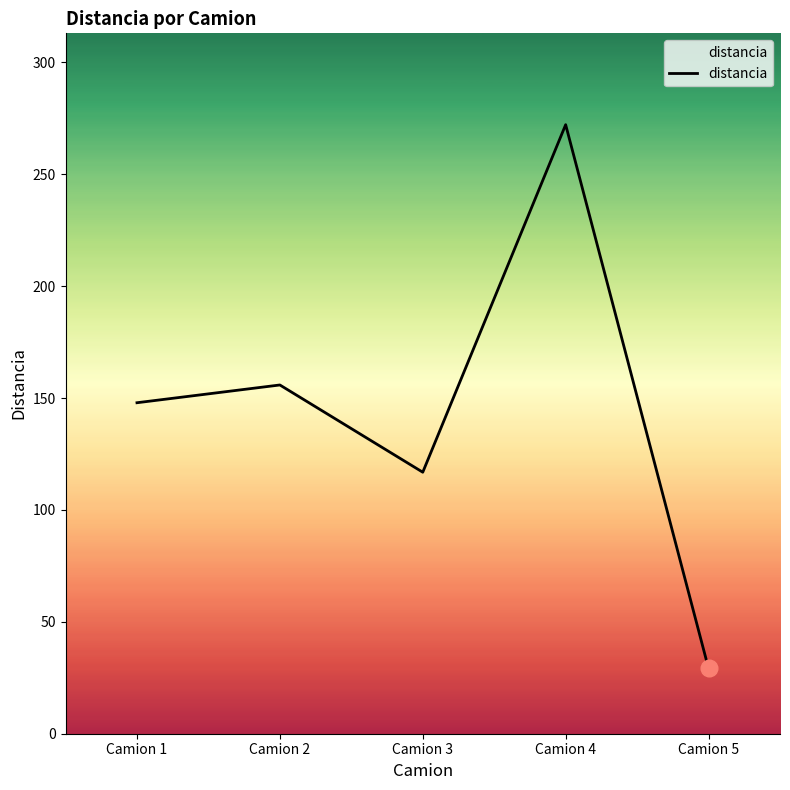

What is the ratio of the value at Camion 5 to the value at Camion 1?

0.2